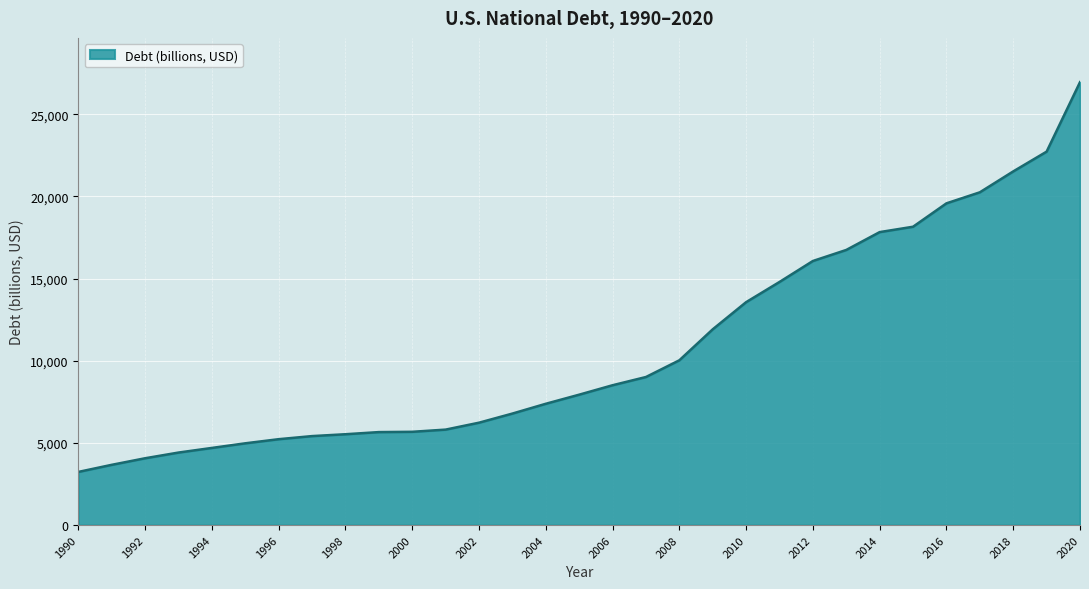

What is the greatest value displayed?

26945.4